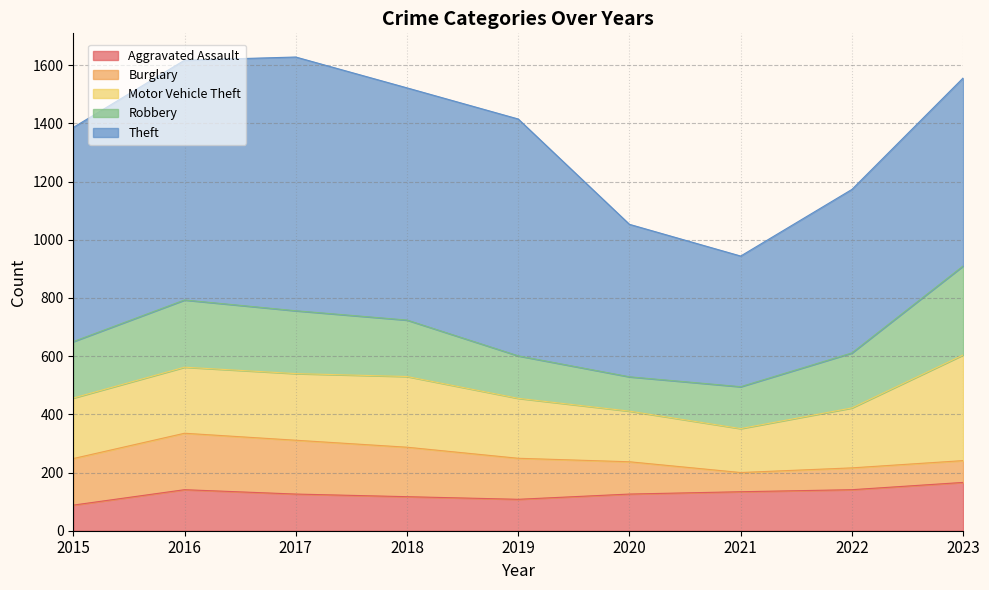

How many interior local valleys does the Robbery series have?

1